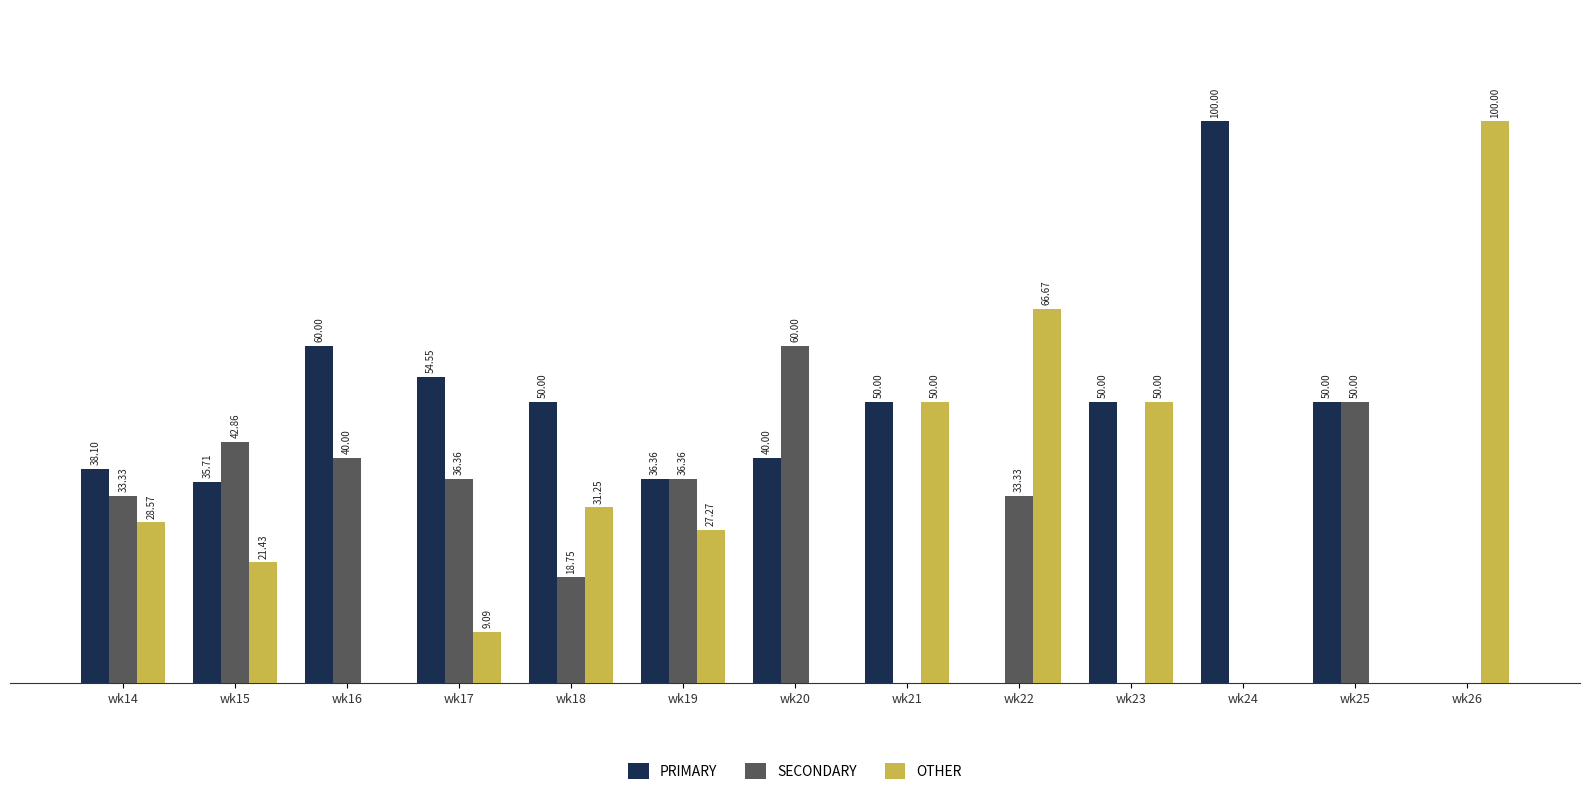

Which series has the largest total across all categories?

PRIMARY